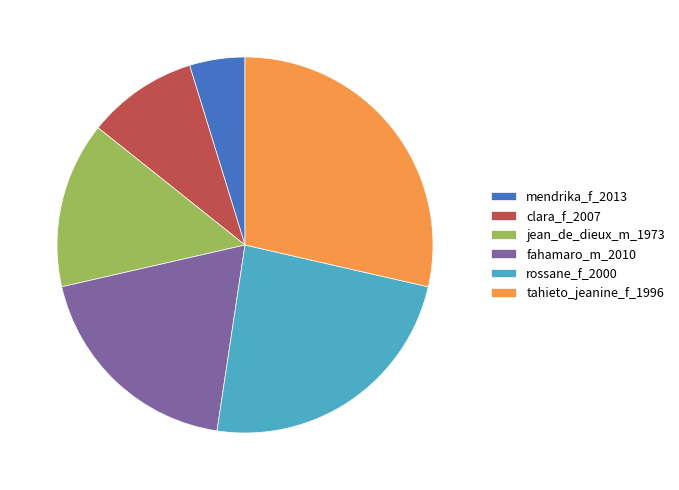

How many segments does this pie chart have?

6